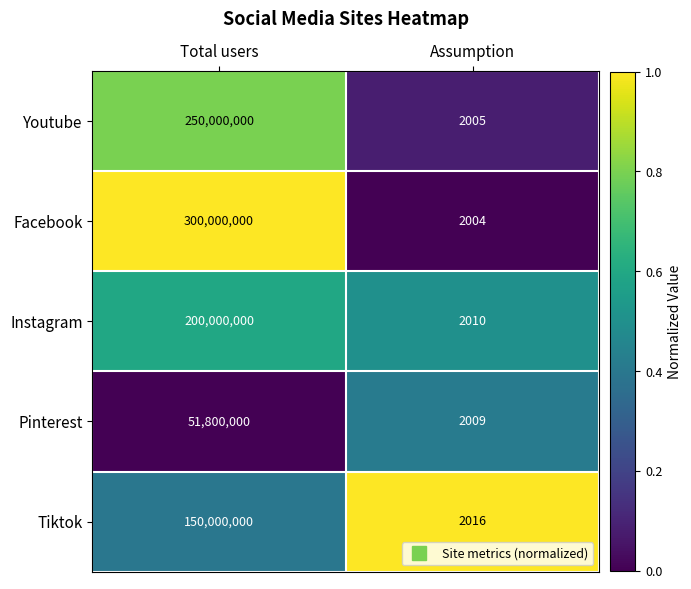

What is the total value across all series at Total users?

951800000